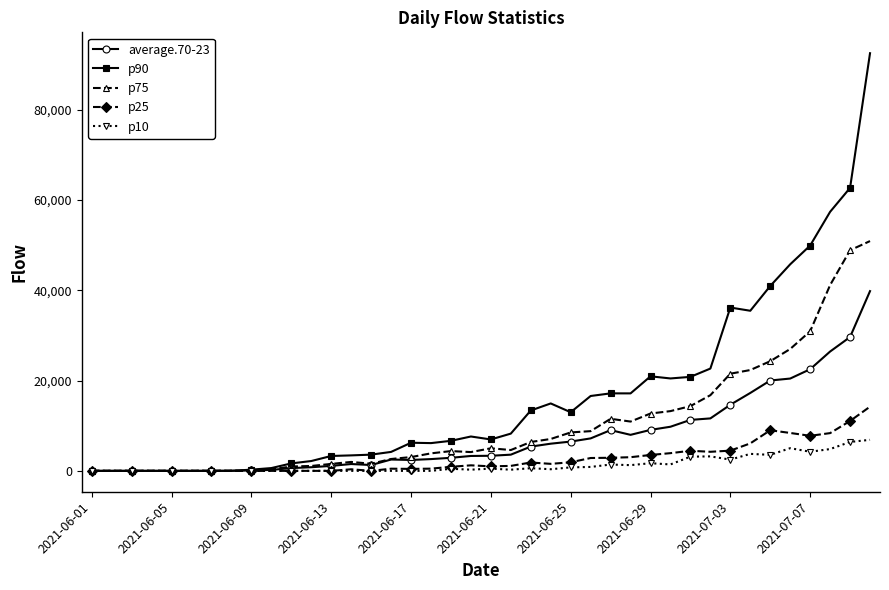

What is the average value of the p90 series?

16476.4